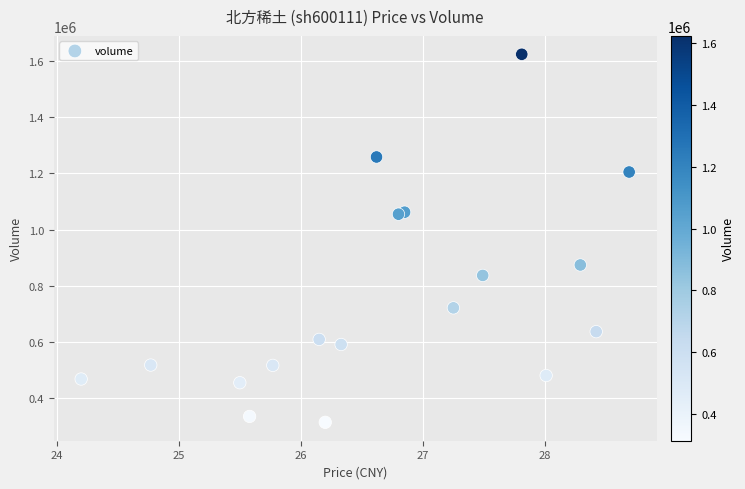

What is the range of Y values (max minus min)?

1310778